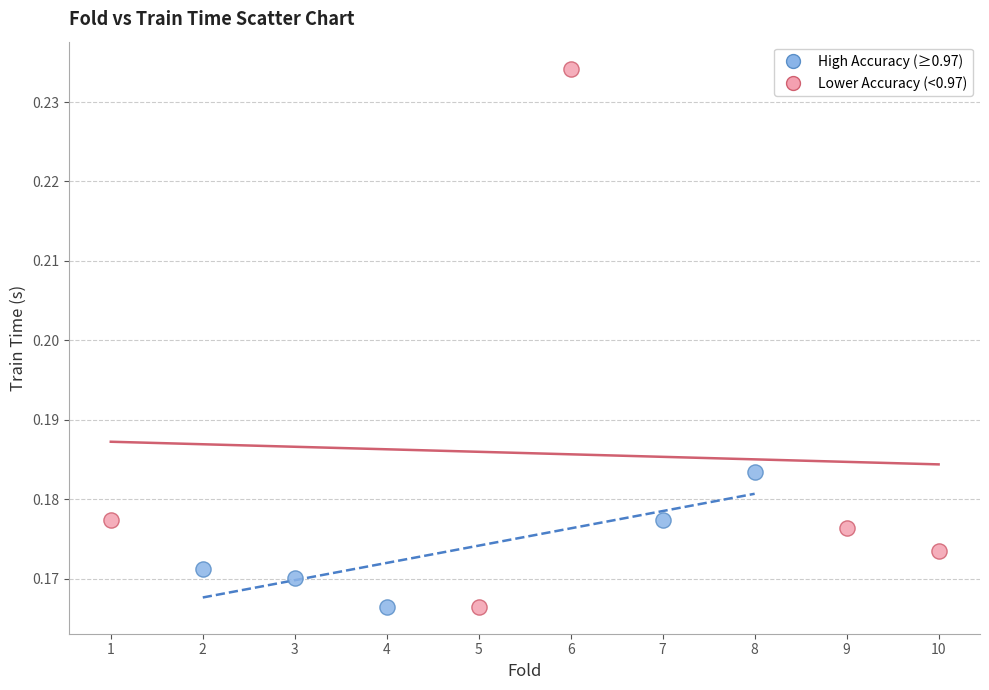

Which series has the largest Y range (max minus min)?

Lower Accuracy (<0.97)